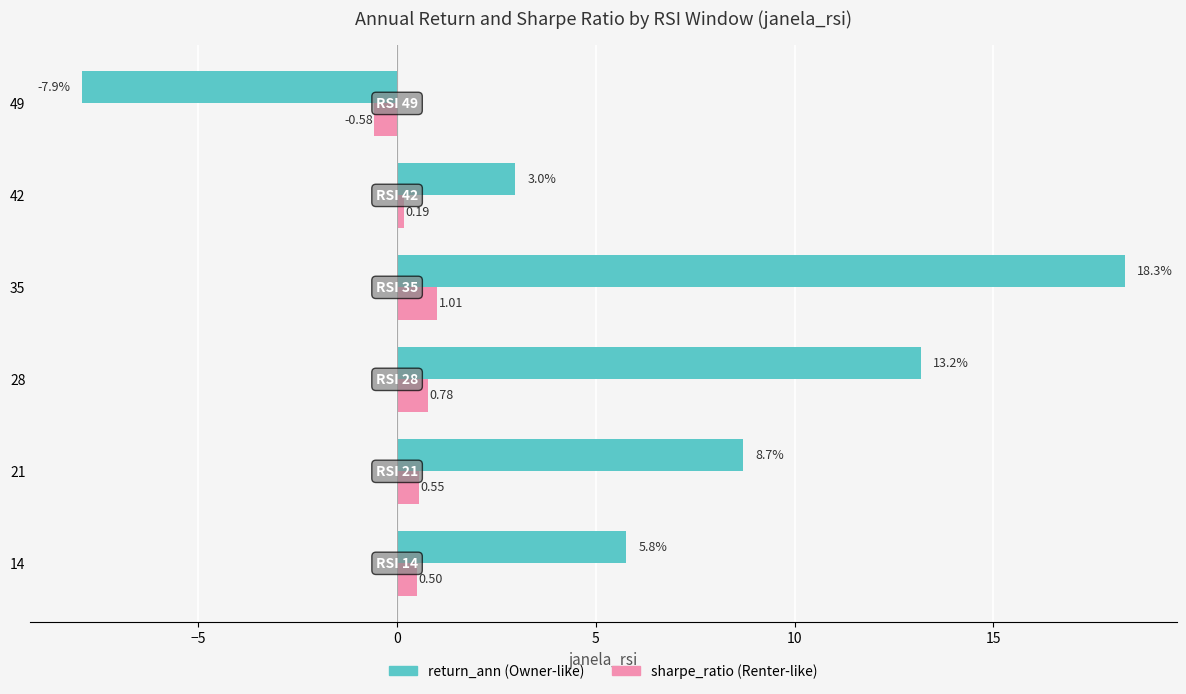

What is the difference between the highest and lowest values at 14?

5.3